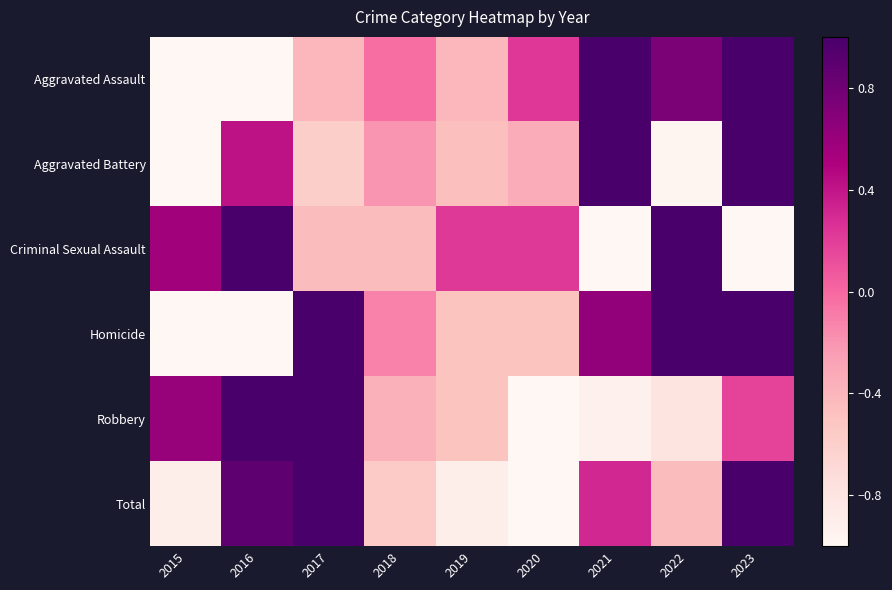

At 2015, list the series in order from smallest to largest.

Aggravated Assault, Homicide, Aggravated Battery, Total, Criminal Sexual Assault, Robbery